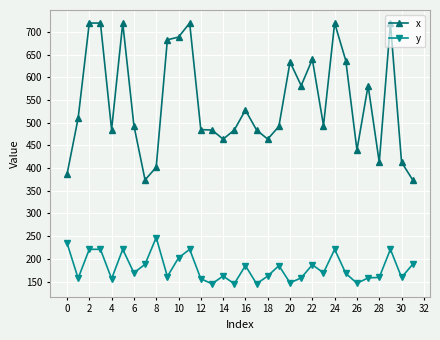

What is the highest value of the x series?

720